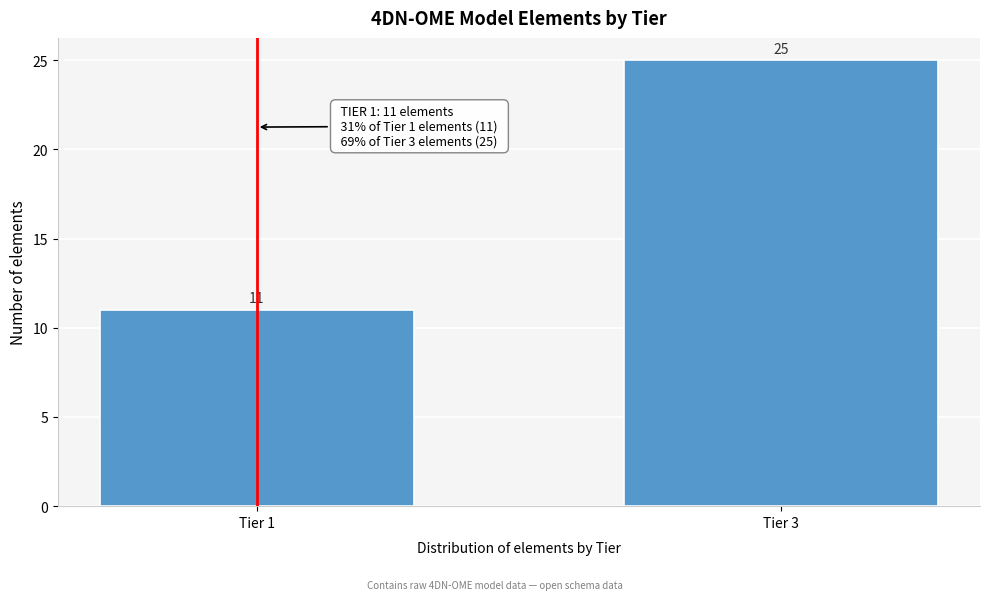

Reading left to right, what are all the values shown in this chart?

Tier 1=11	Tier 3=25